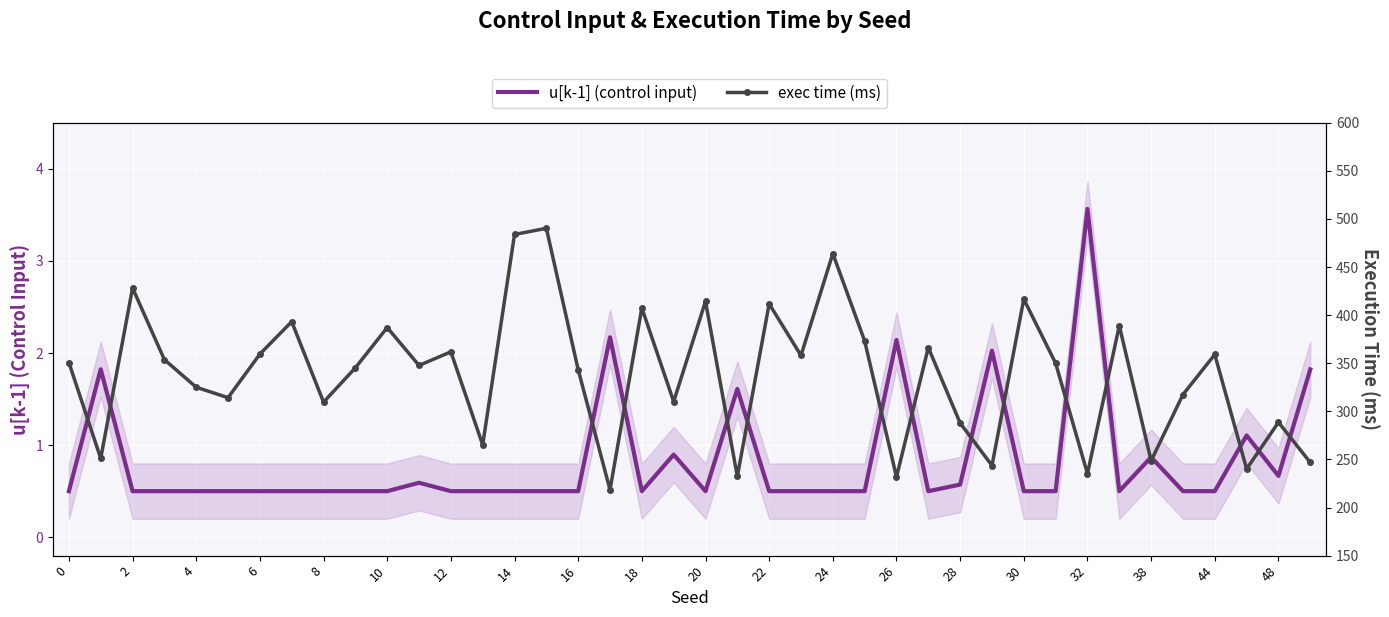

What is the sum of all exec time (ms) values?

13521.3